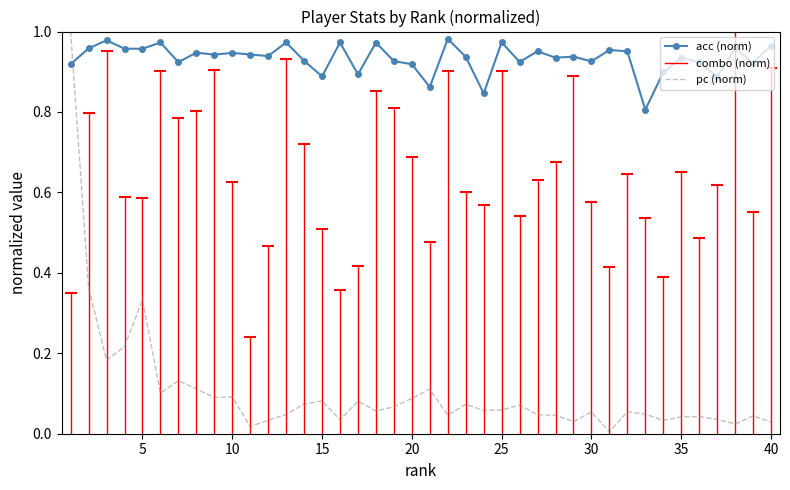

Which series has the widest spread of values?

pc (norm)